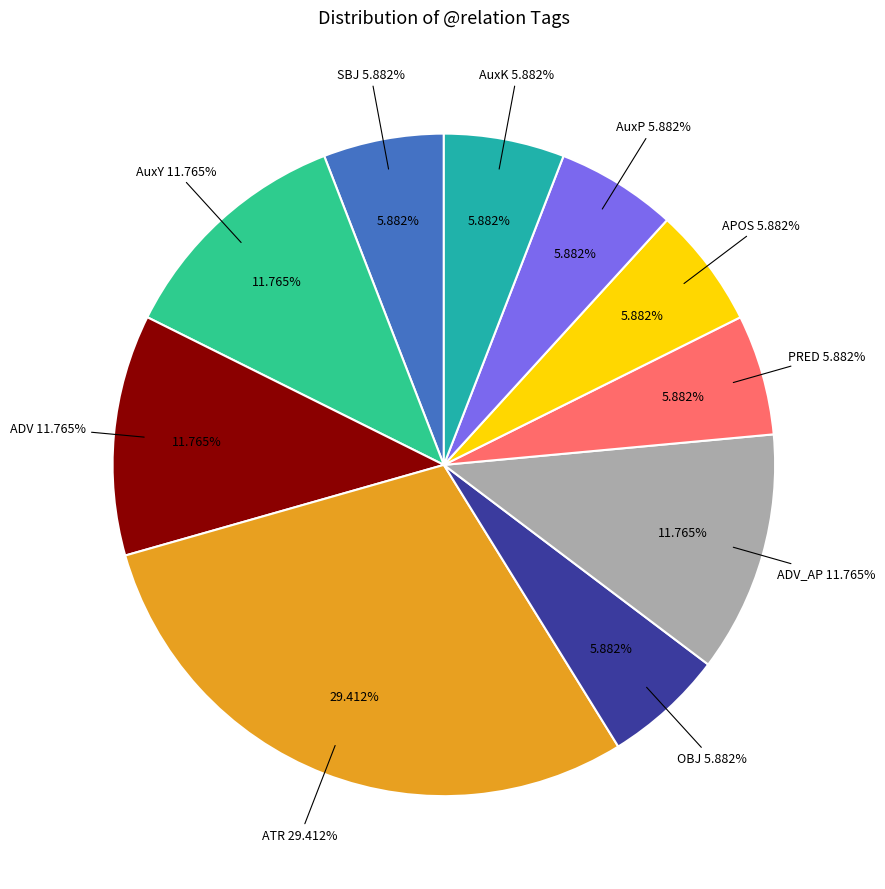

What is the change in value from ATR to PRED?

-4